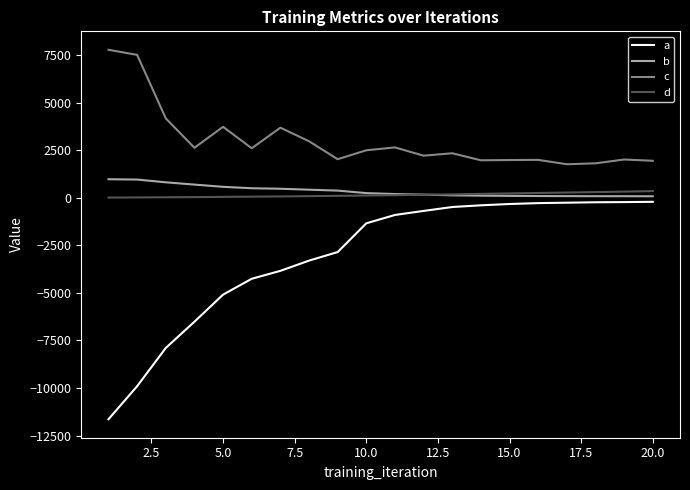

What is the minimum value shown in the chart?

-11643.4